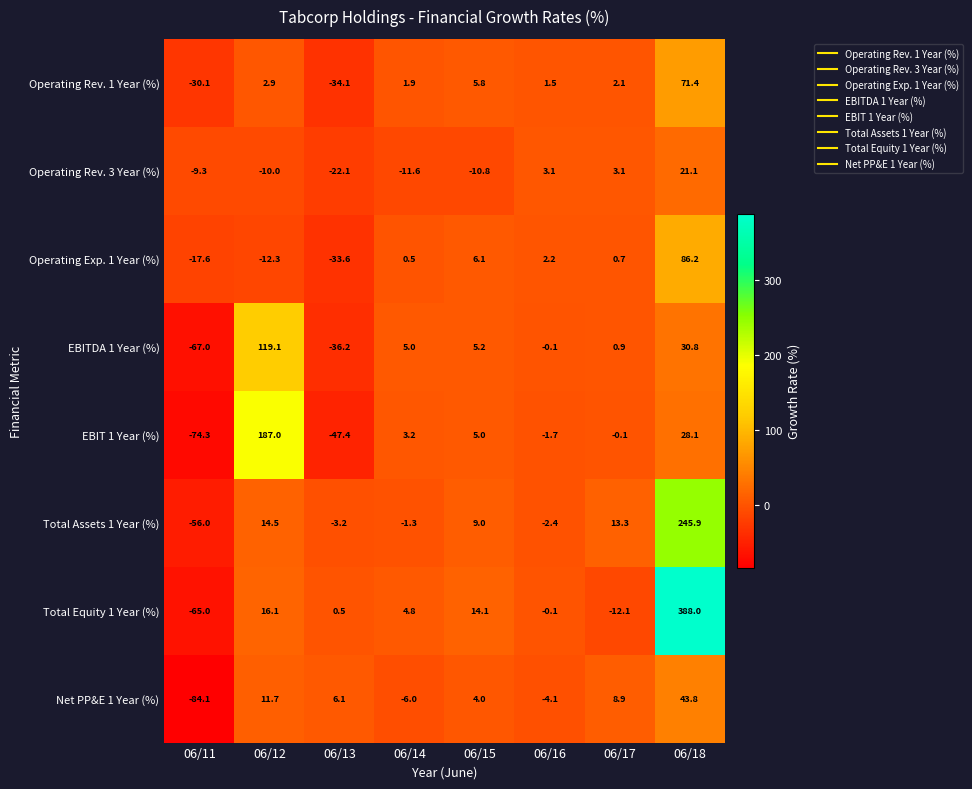

Is the value of Total Assets 1 Year (%) at 06/13 greater than the value of Operating Rev. 1 Year (%) at 06/15?

No